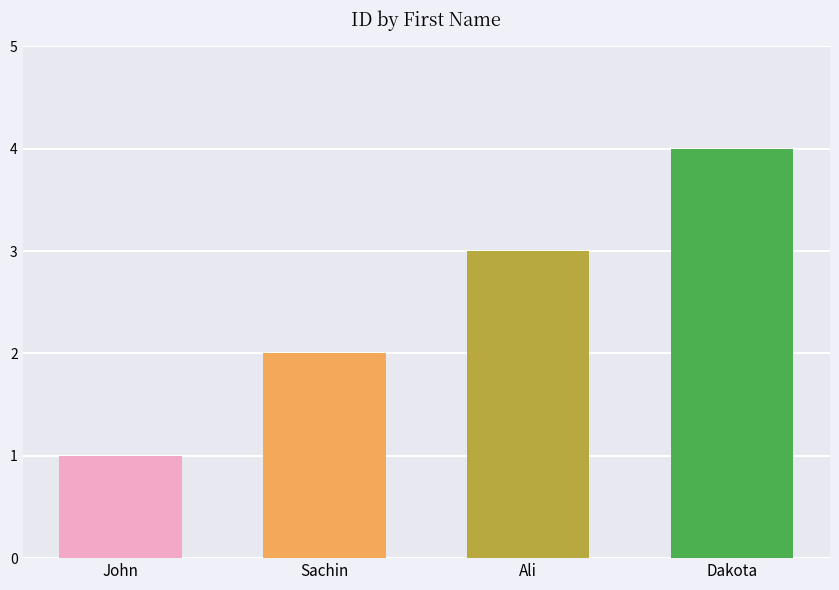

Count the number of categories in the chart.

4